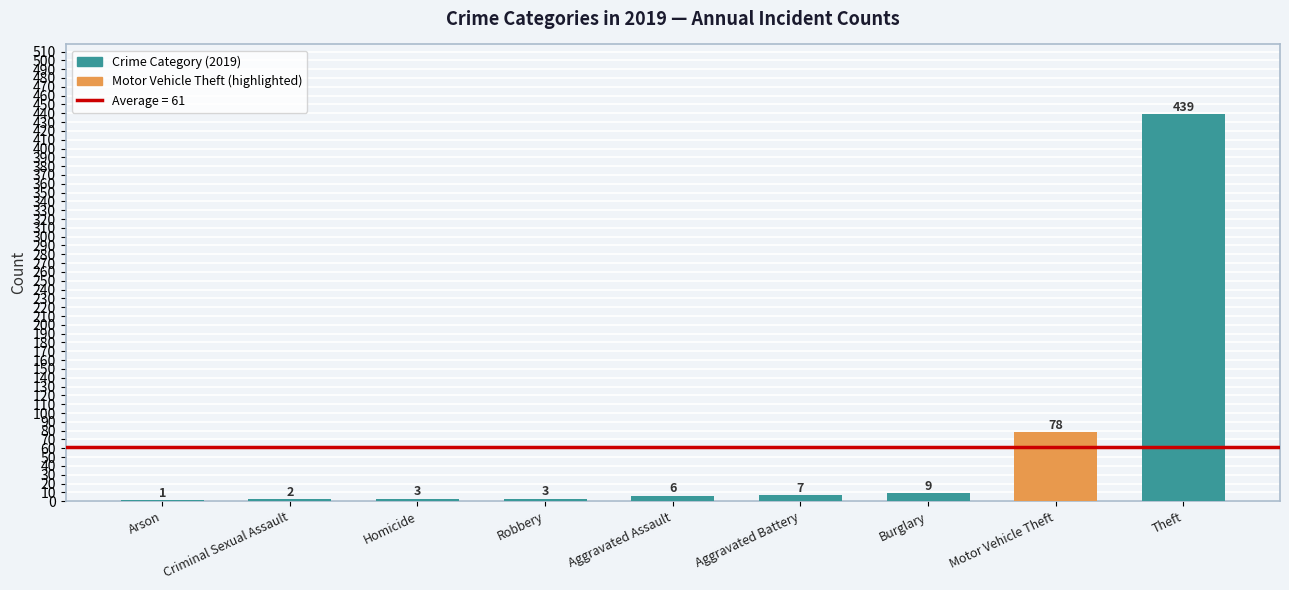

True or false: the data shows 7 at Aggravated Battery.

True